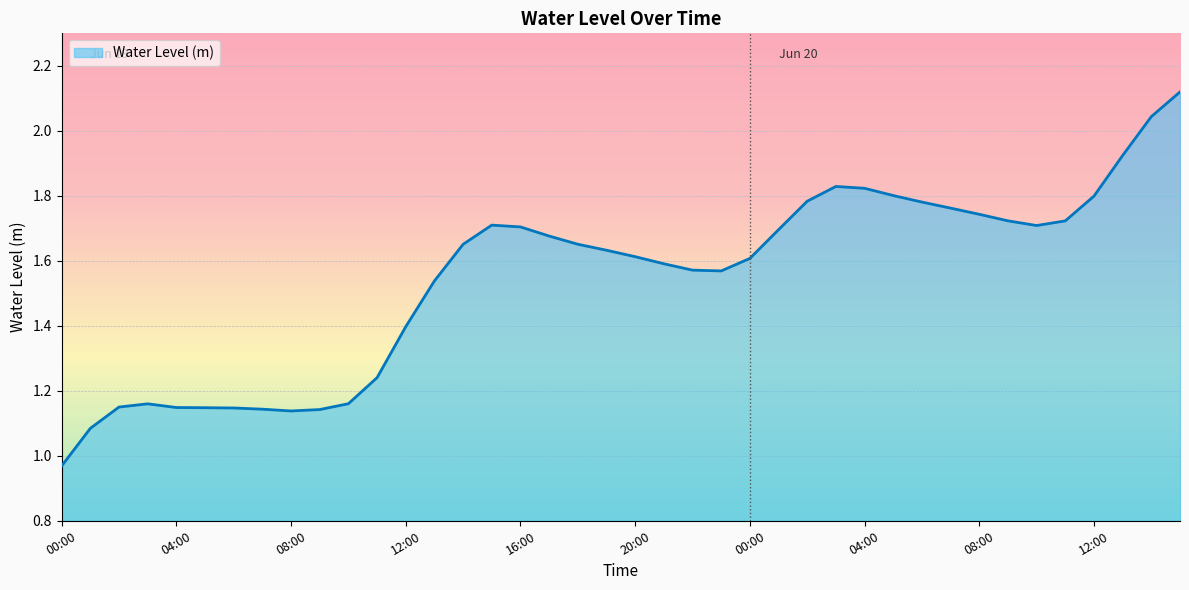

How many lines are shown in the chart?

1